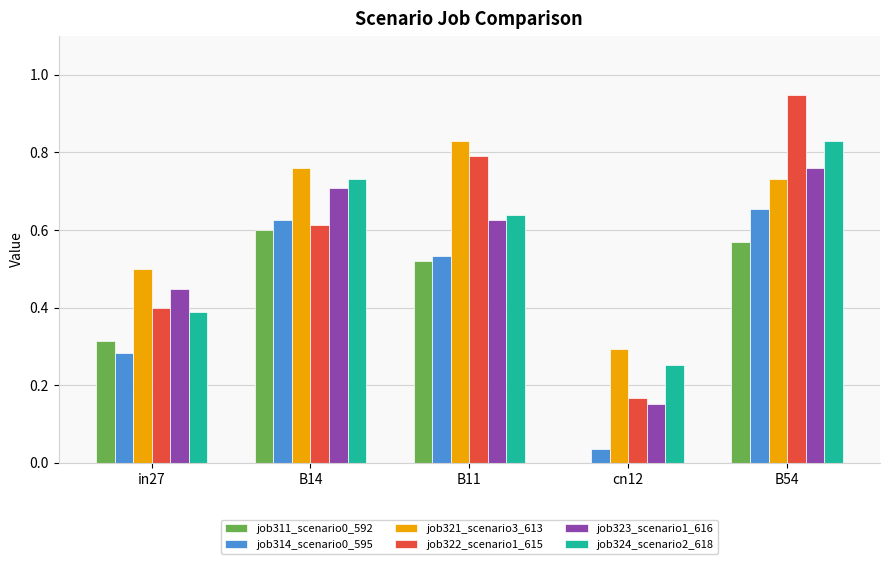

What is the sum of all job314_scenario0_595 values?

2.1